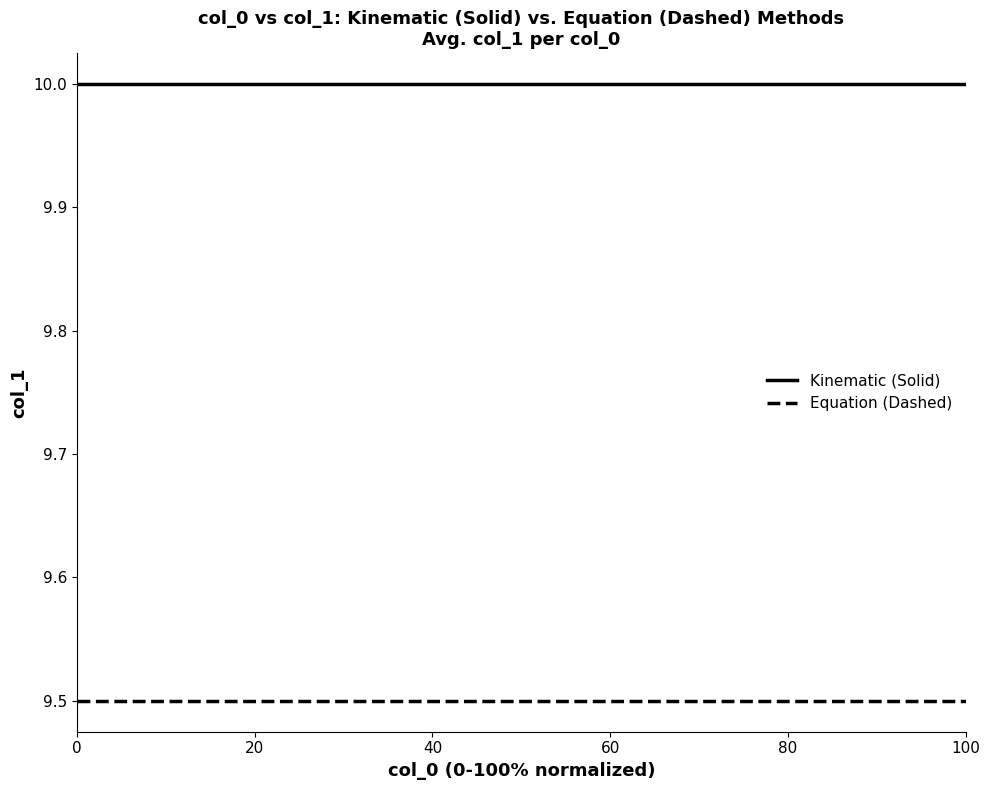

List the series in order of their overall mean, highest first.

Kinematic (Solid), Equation (Dashed)